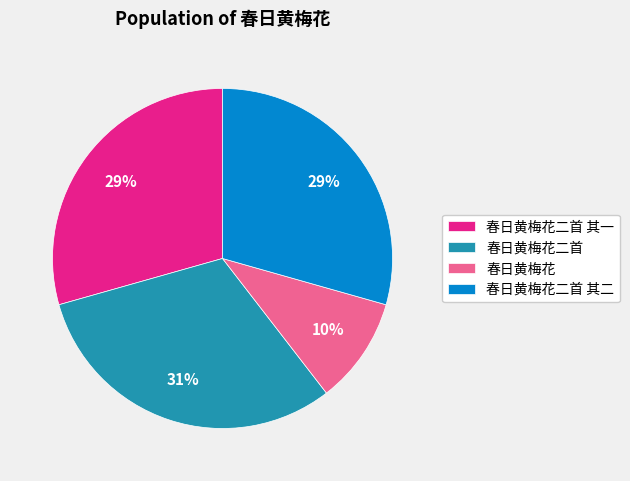

To the nearest percent, what is the average slice percentage?

25%